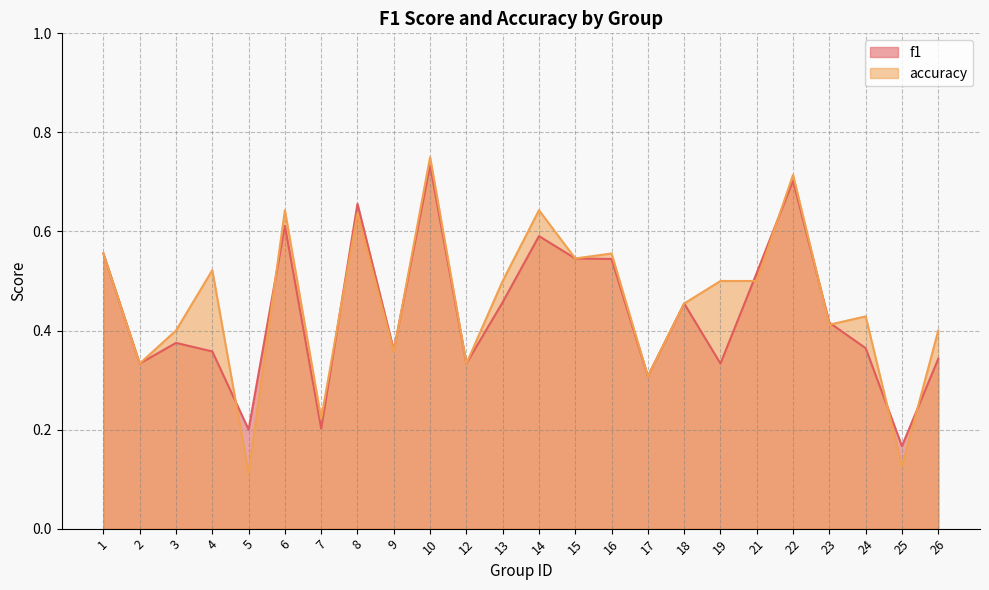

How many interior local peaks does the f1 series have?

7